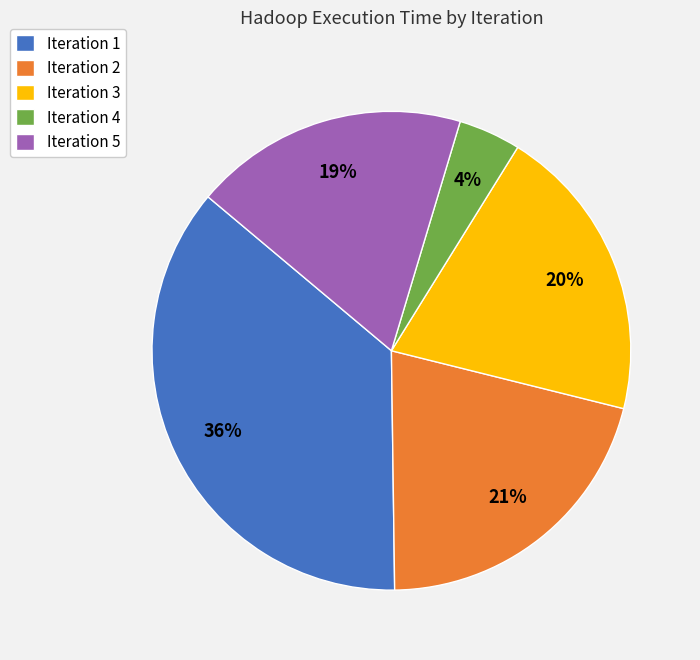

Do Iteration 1 and Iteration 2 together represent more than half of the pie?

Yes